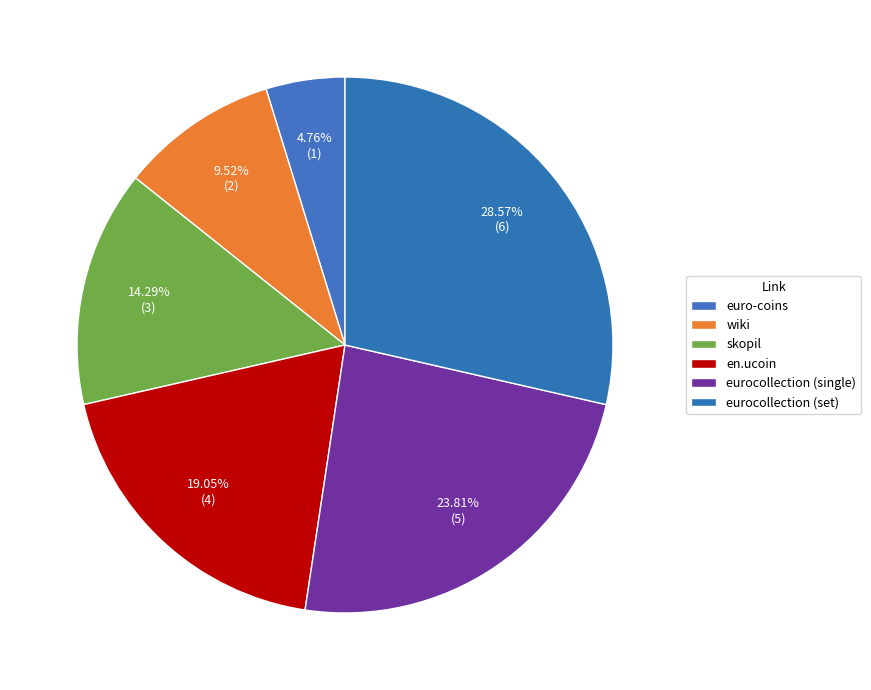

What percentage is the en.ucoin slice, to the nearest percent?

19%